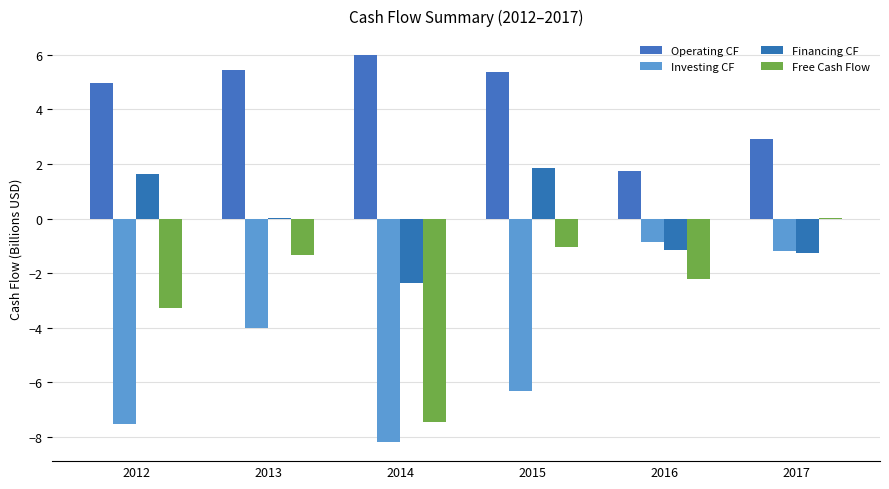

What is the smallest value displayed?

-8.2